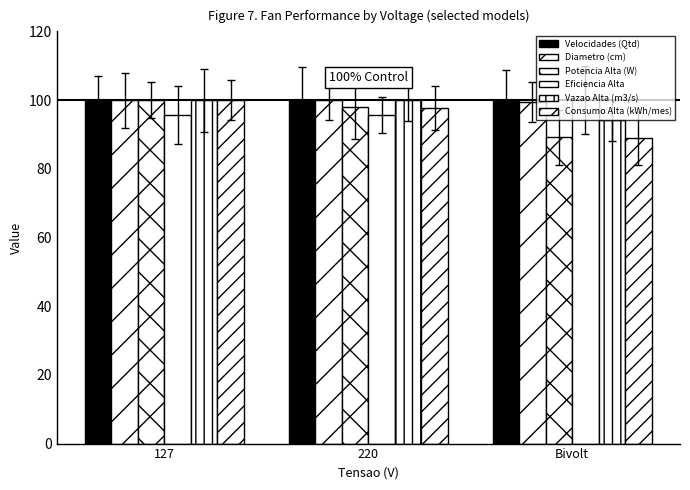

Reading left to right, what are all the values shown in this chart?

Velocidades (Qtd): 127=100.0	220=100.0	Bivolt=100.0
Diametro (cm): 127=100.0	220=100.0	Bivolt=99.4
Potencia Alta (W): 127=100.0	220=97.9	Bivolt=89.1
Eficiencia Alta: 127=95.7	220=95.7	Bivolt=100.0
Vazao Alta (m3/s): 127=100.0	220=100.0	Bivolt=94.1
Consumo Alta (kWh/mes): 127=100.0	220=97.7	Bivolt=88.8